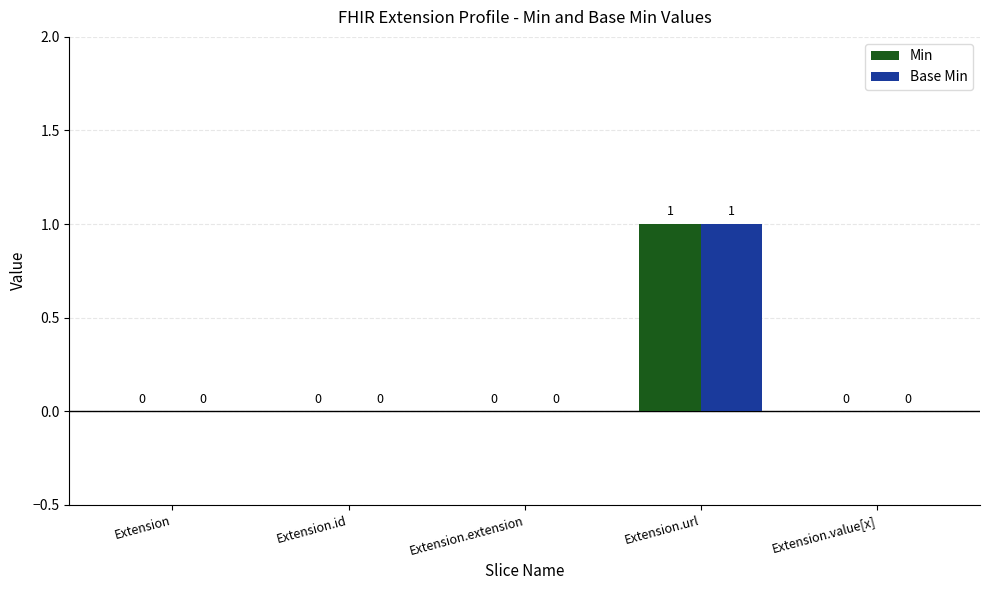

Reading left to right, list all the values displayed in this chart.

Min: Extension=0	Extension.id=0	Extension.extension=0	Extension.url=1	Extension.value[x]=0
Base Min: Extension=0	Extension.id=0	Extension.extension=0	Extension.url=1	Extension.value[x]=0